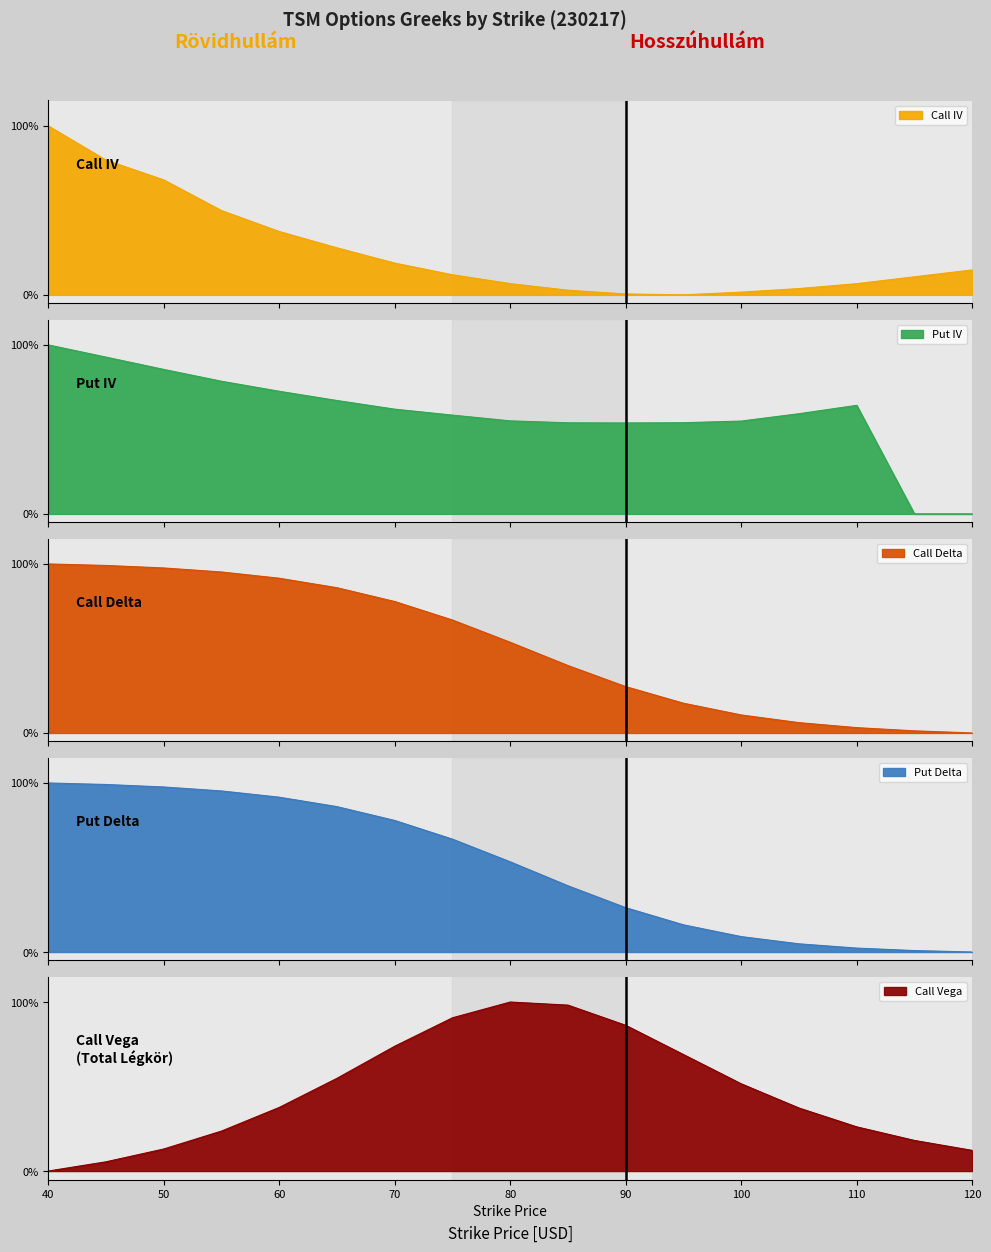

Between 95 and 40, which is larger?

40